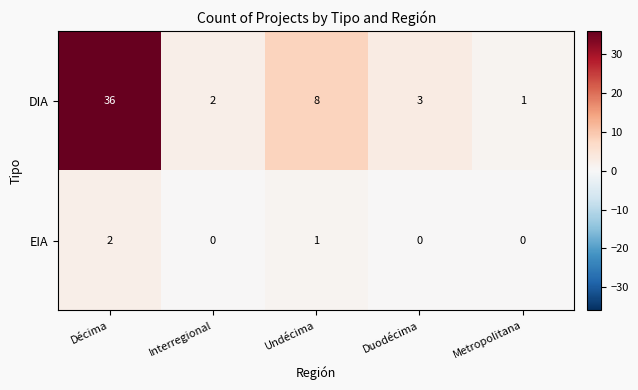

How many series are shown in this chart?

2